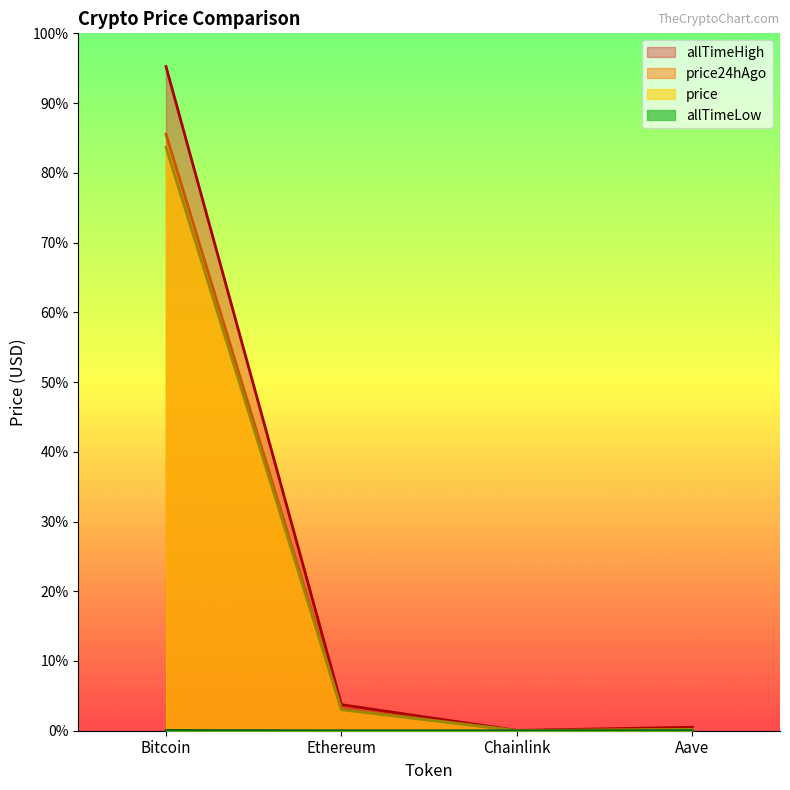

What is the highest value of the price series?

110744.0